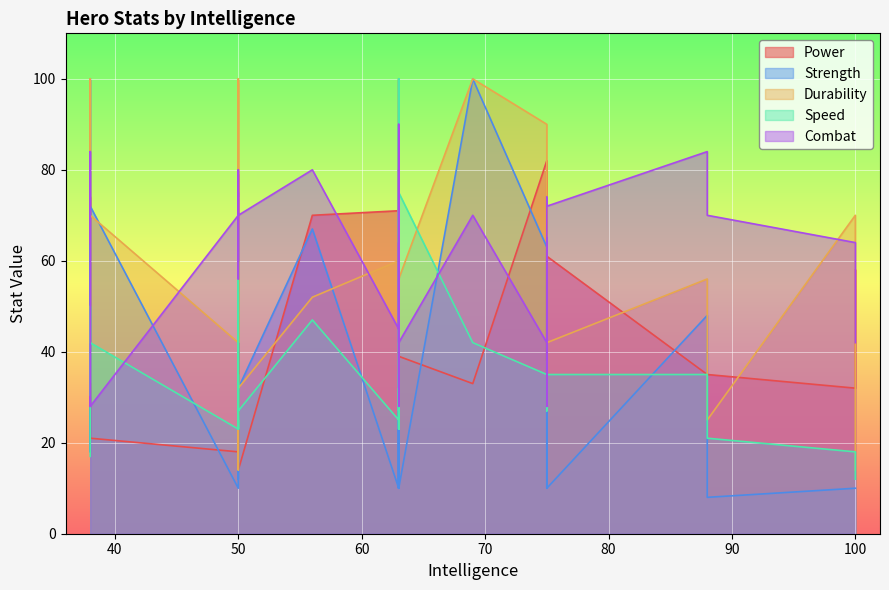

What is the sum of all Strength values?

1341